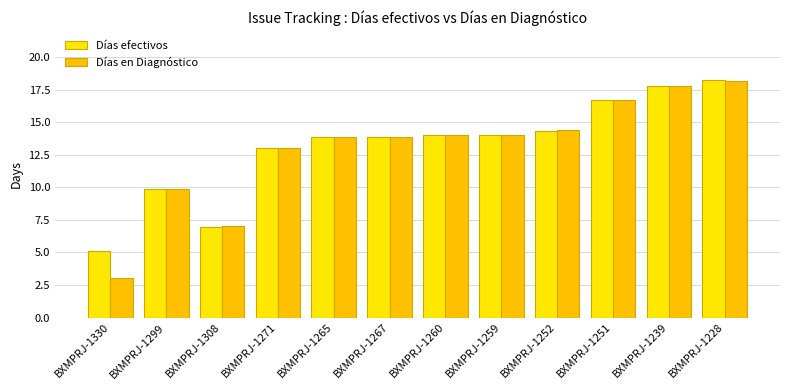

Which category has the lowest value in the Días en Diagnóstico series?

BXMPRJ-1330